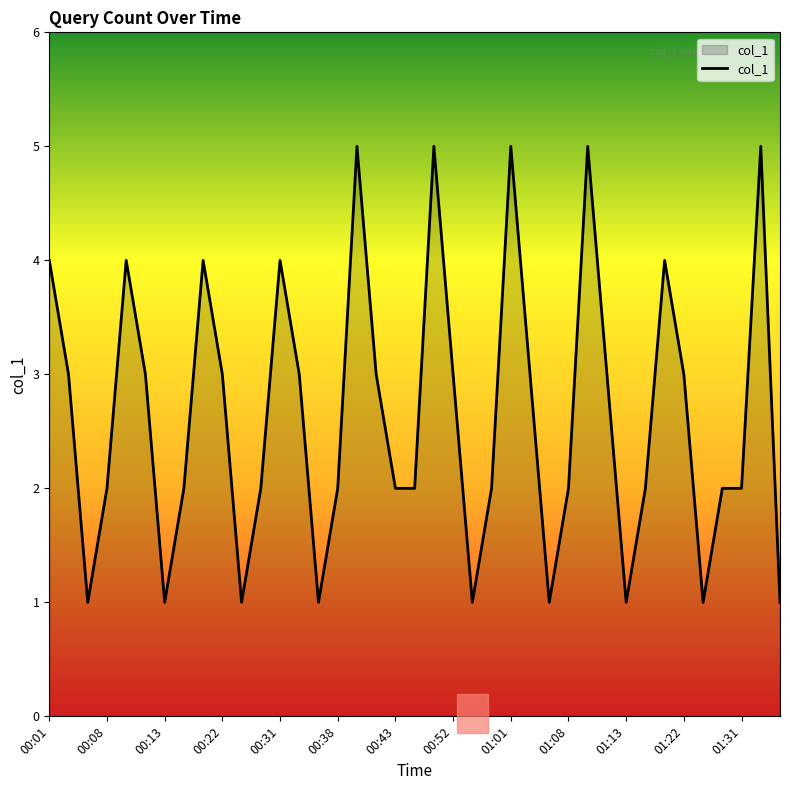

What is the difference between the maximum and minimum values?

4